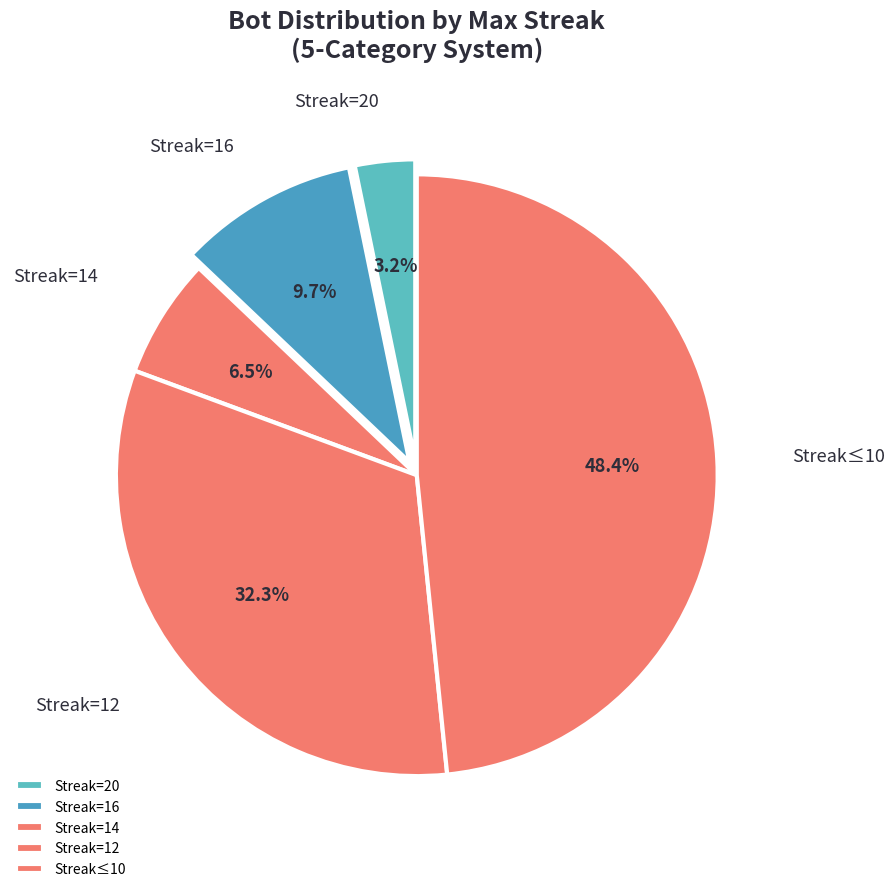

Approximately how many times larger is the value at Streak=12 compared to Streak=14?

5.0